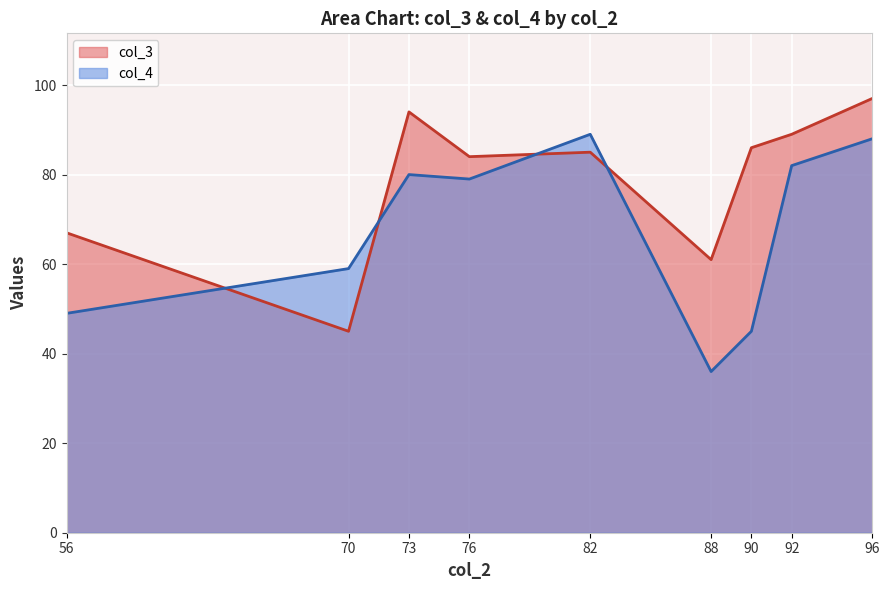

What is the difference between the maximum and second lowest values in the col_4 series?

44